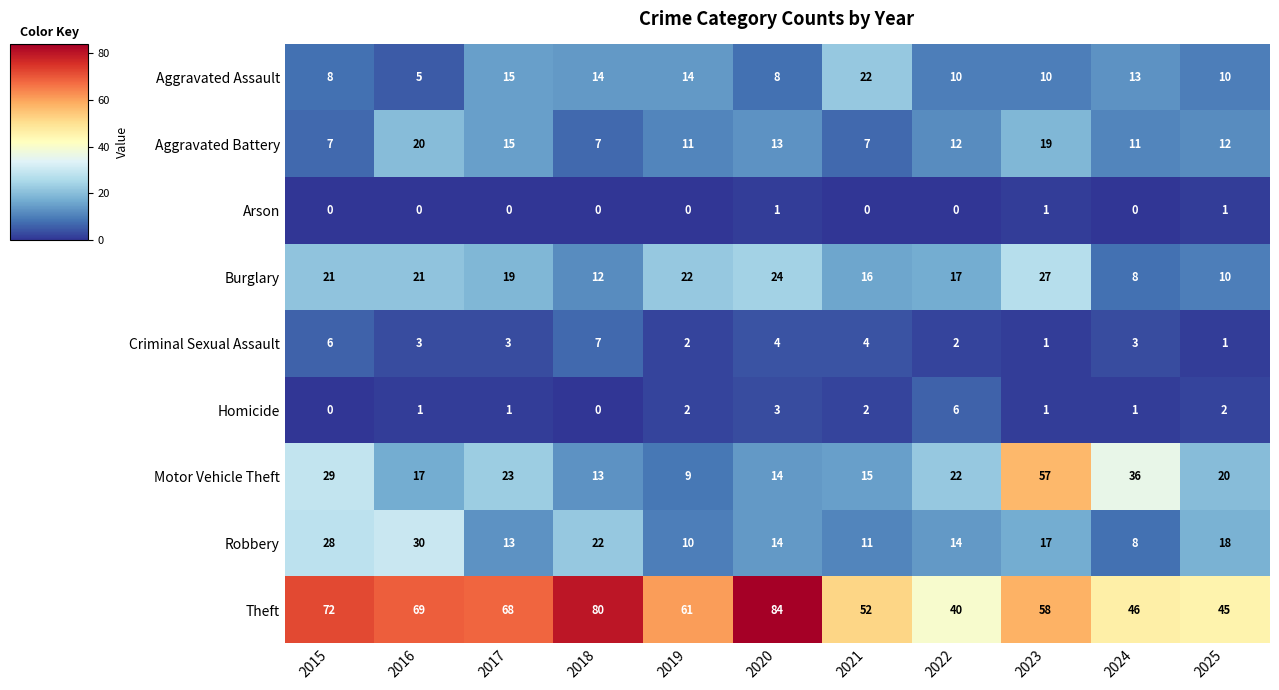

Rank the series by their maximum value, from highest to lowest.

Theft, Motor Vehicle Theft, Robbery, Burglary, Aggravated Assault, Aggravated Battery, Criminal Sexual Assault, Homicide, Arson